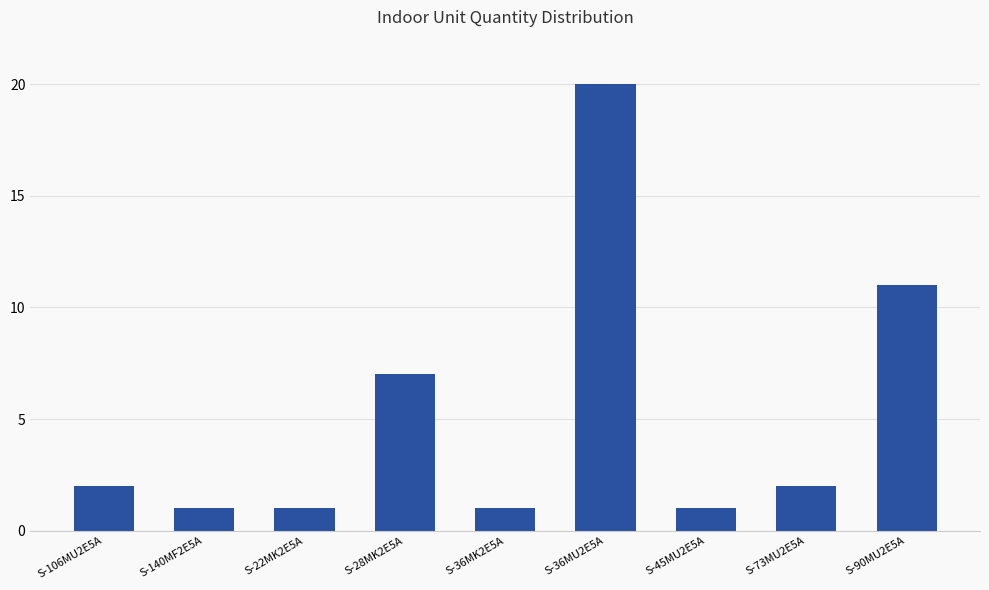

What is the difference between the maximum and minimum values?

19